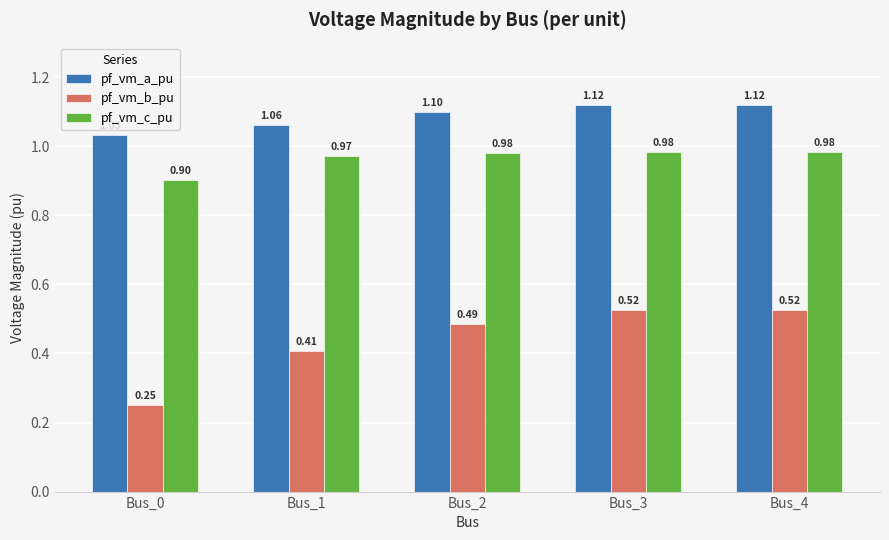

The pf_vm_a_pu series shows 0.4 at Bus_1. True or false?

False